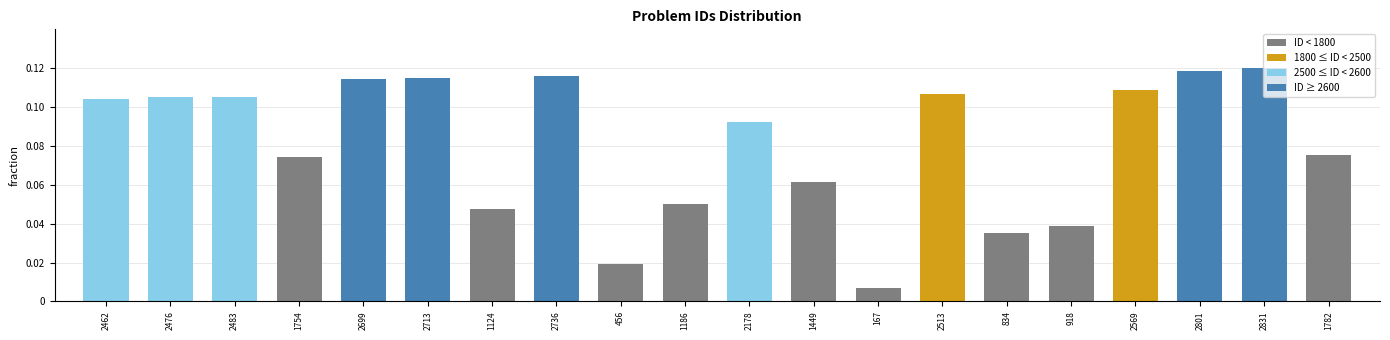

What is the label of the 3rd bar from the left?

2483